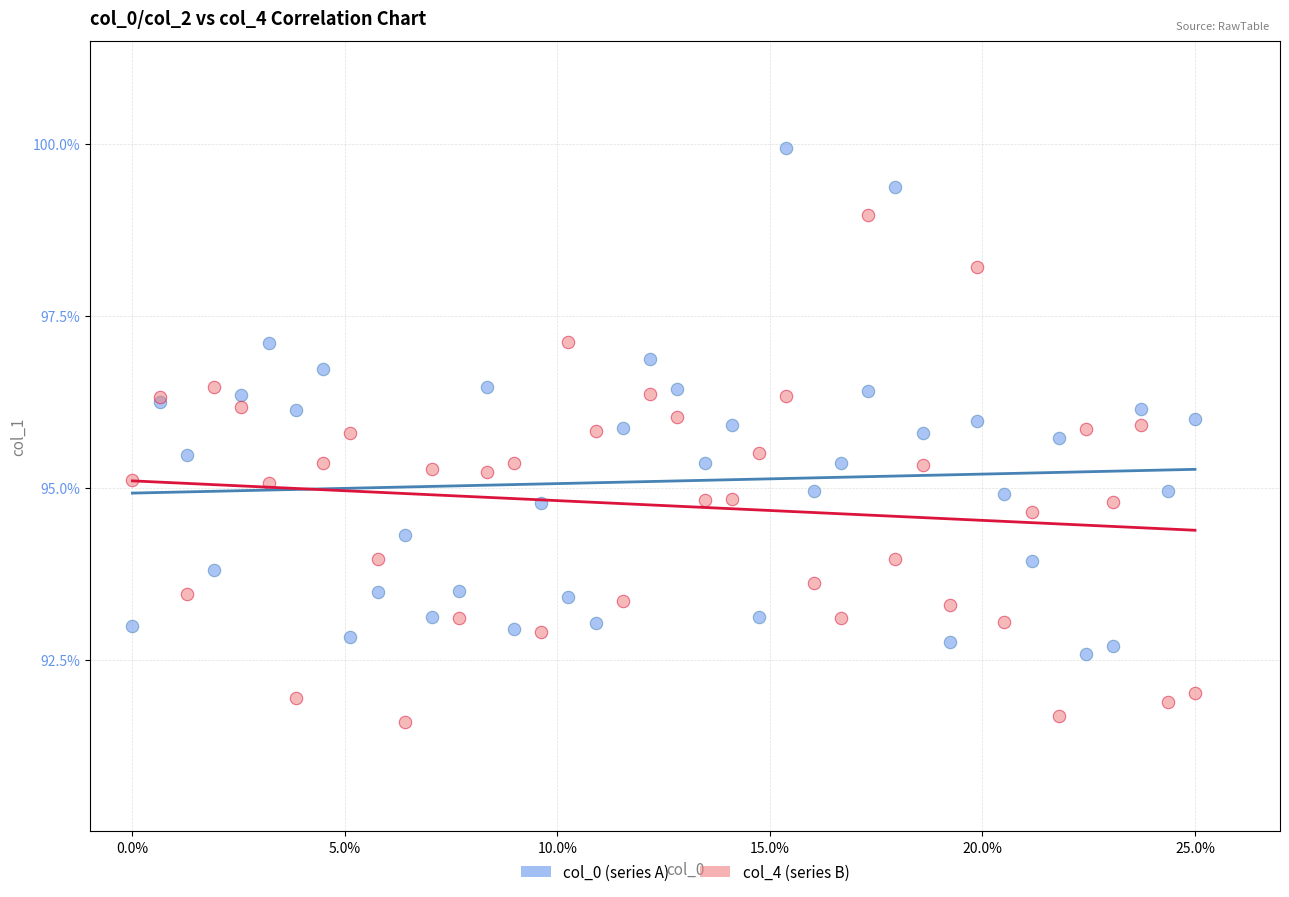

What are all the series names shown in the legend?

col_0 (series A), col_4 (series B)